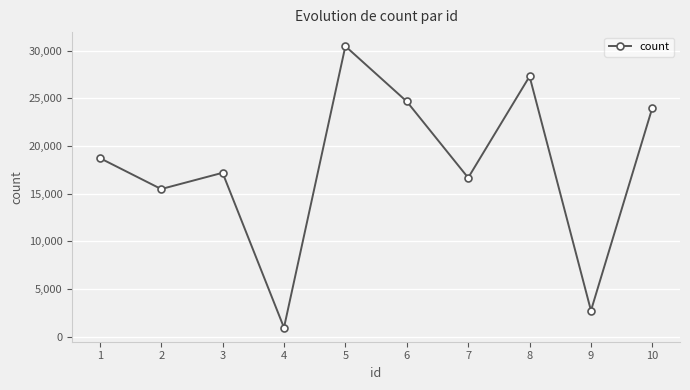

Reading left to right, extract all data points from this chart.

1=18739	2=15488	3=17193	4=957	5=30467	6=24669	7=16670	8=27305	9=2742	10=24024